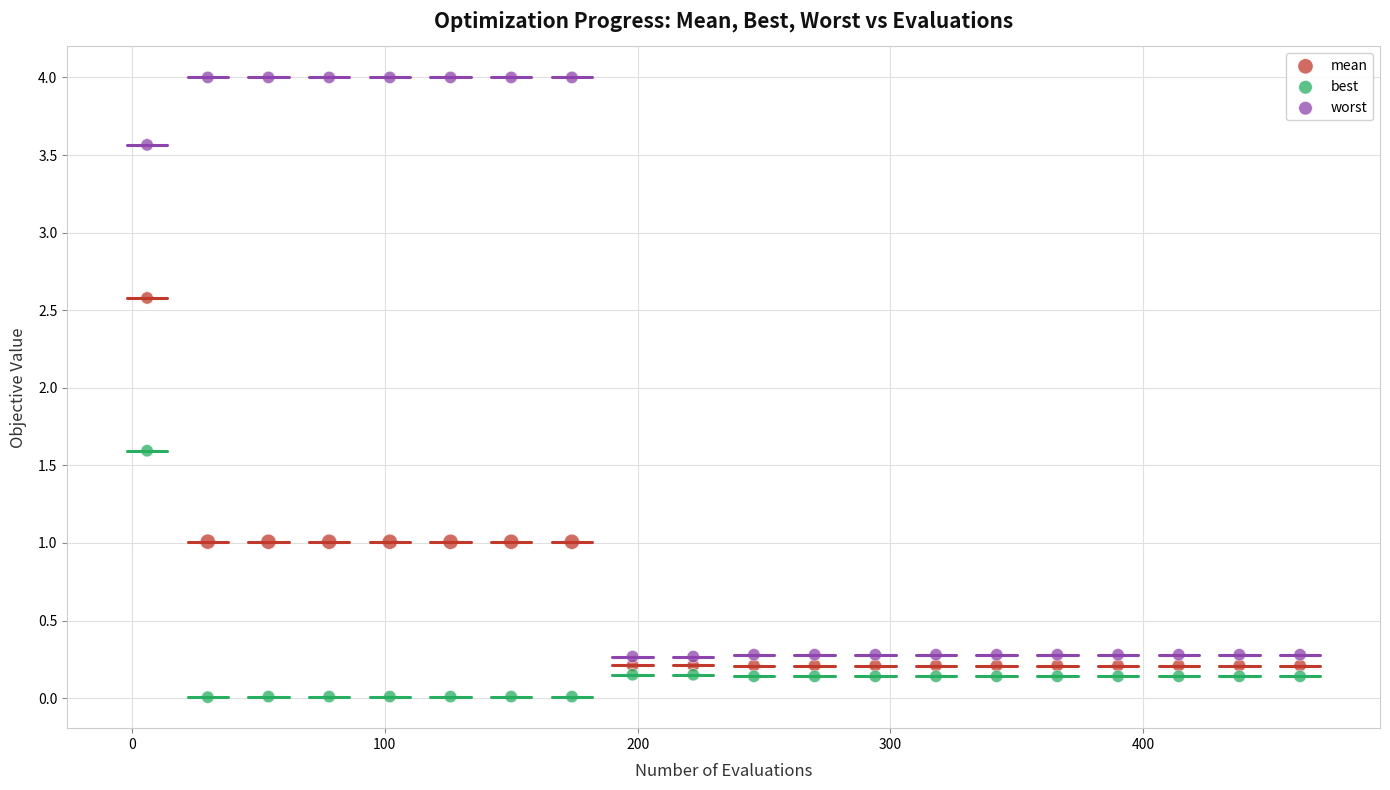

What is the X range (max minus min) for the scatter plot?

456.0